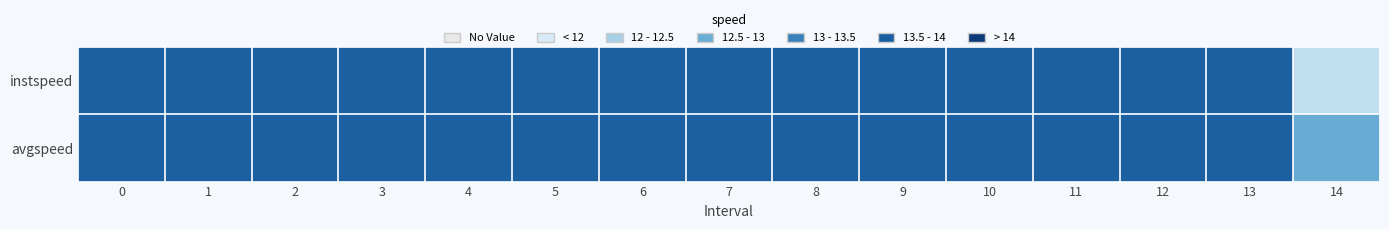

Which has a higher value, 5 or 4?

5